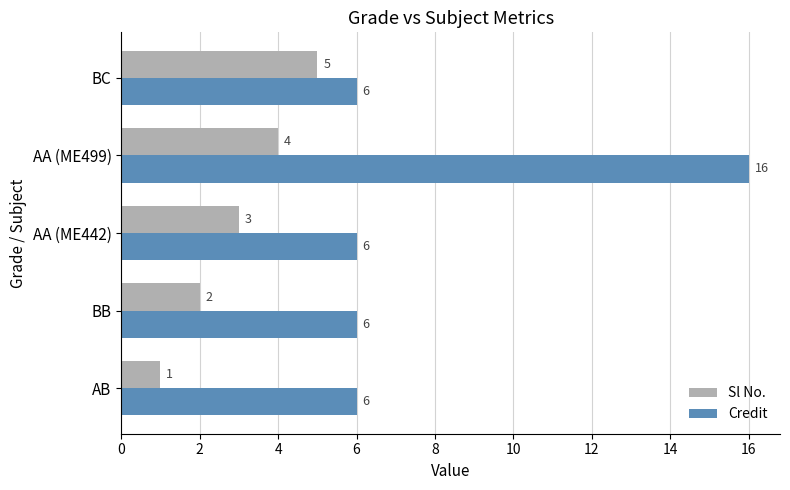

At which category is the sum across all series the highest?

AA (ME499)